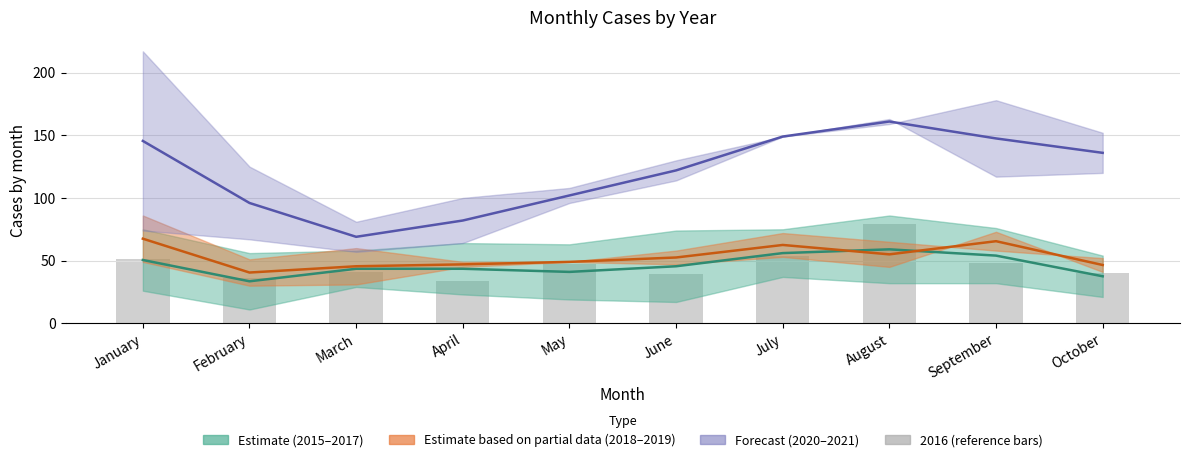

At which label does the data first exceed 47?

January